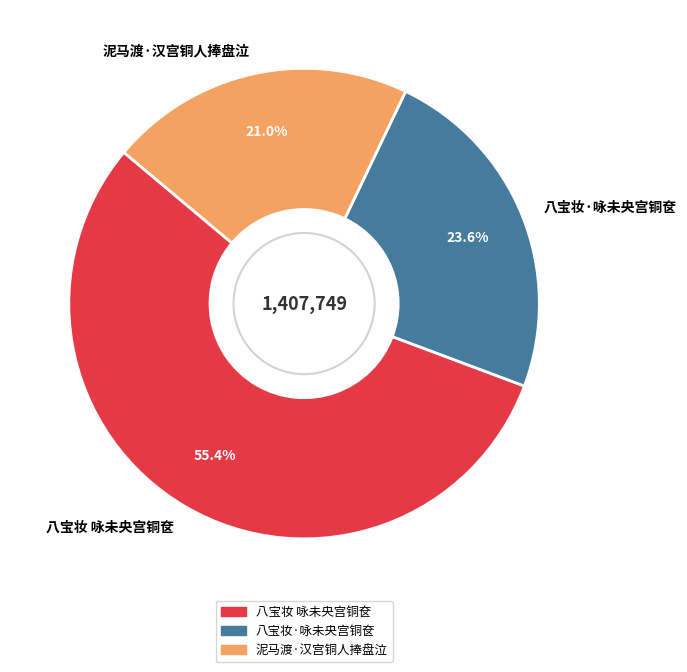

Is it true that 八宝妆·咏未央宫铜奁 is 24% of the pie?

True